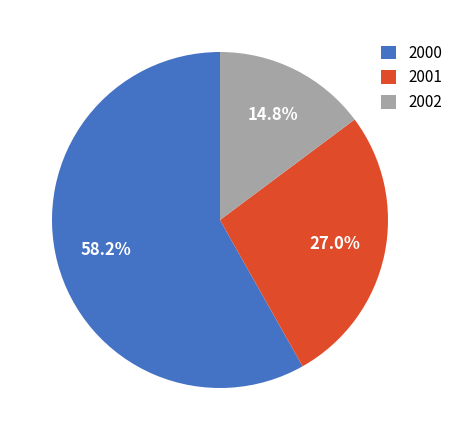

What percentage is NOT represented by 2001?

73.0%